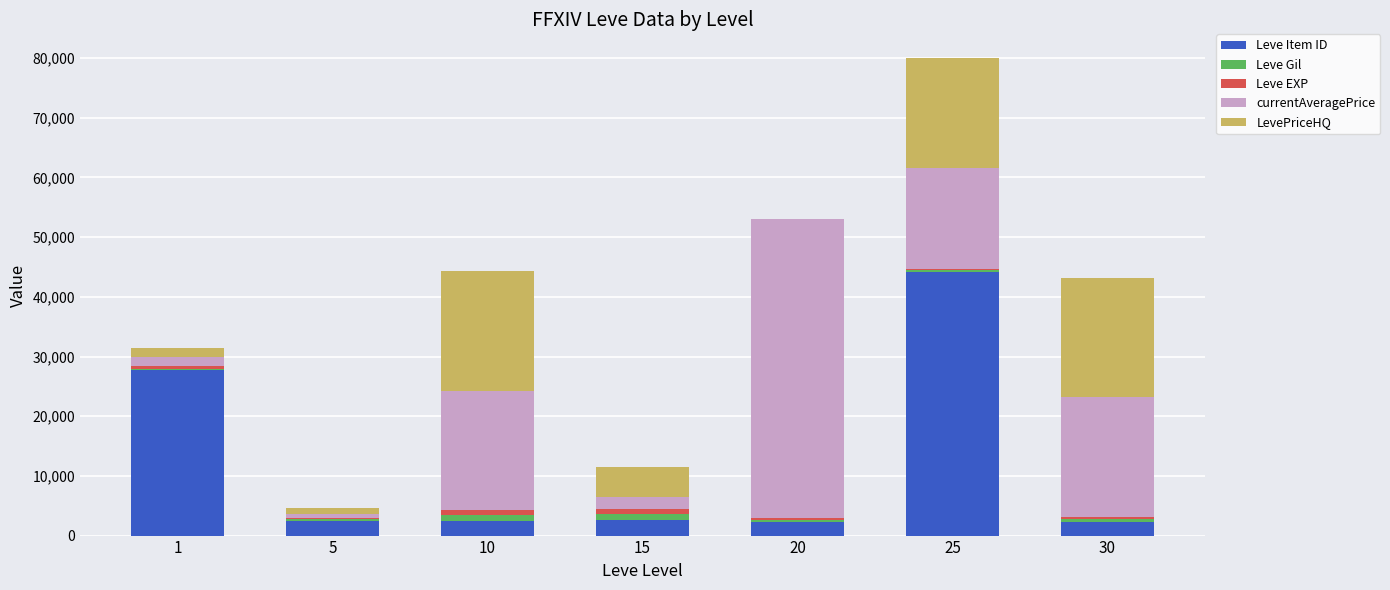

What is the sum of all Leve Item ID values?

84031.0